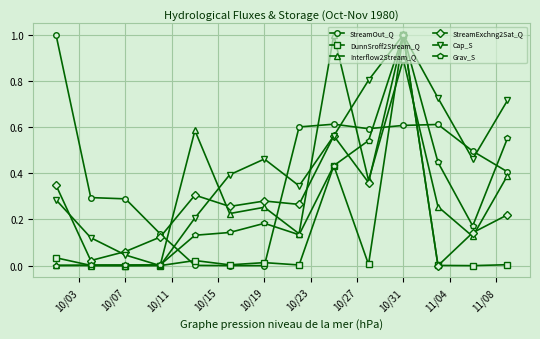

What is the highest value of the DunnSroff2Stream_Q series?

1.0